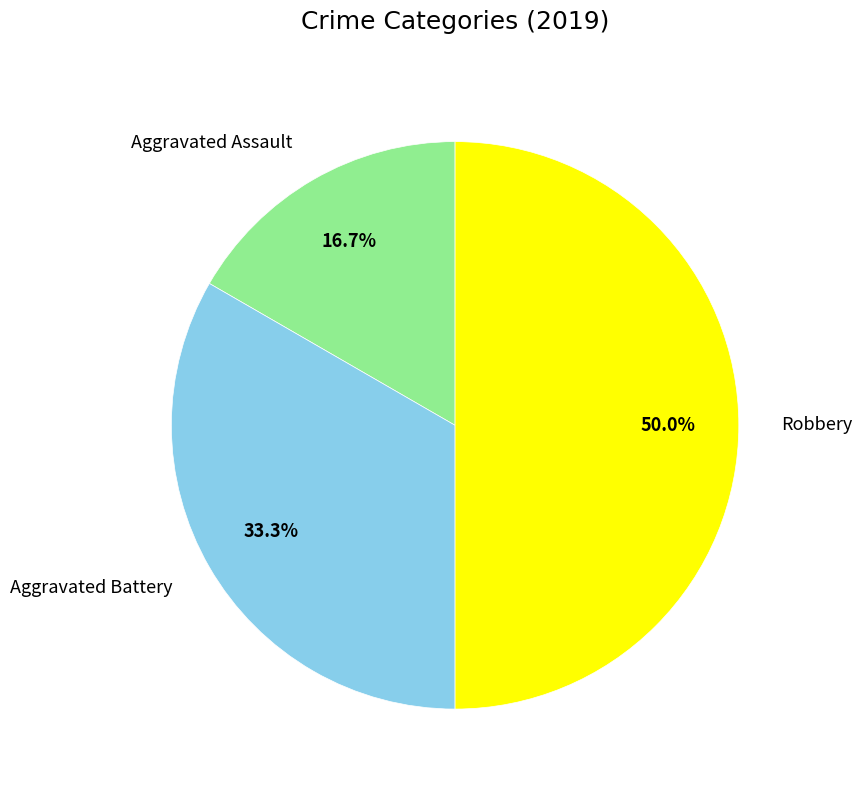

True or false: Aggravated Assault accounts for 17% of the total.

True